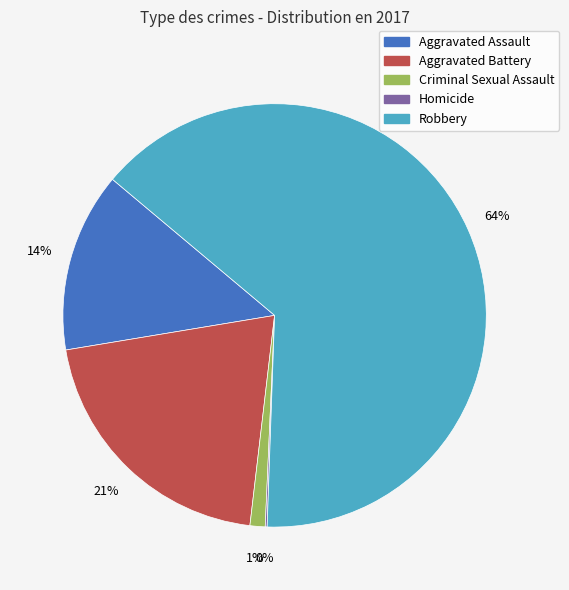

Is the sum of Aggravated Assault and Robbery greater than half?

Yes